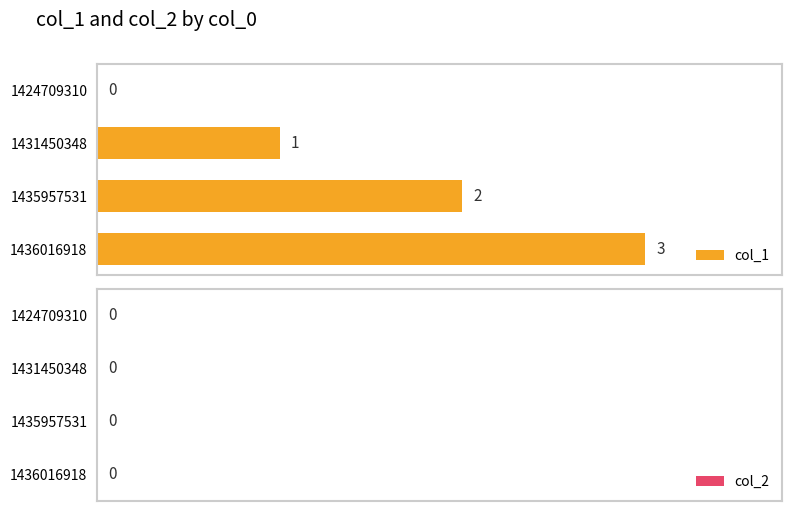

What is the sum of the values at 1424709310 and 1436016918?

3